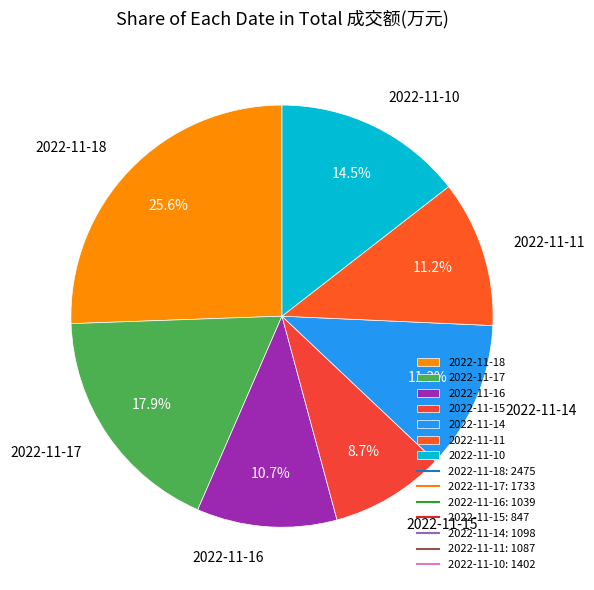

What is the ratio of the value at 2022-11-10 to the value at 2022-11-17?

0.8